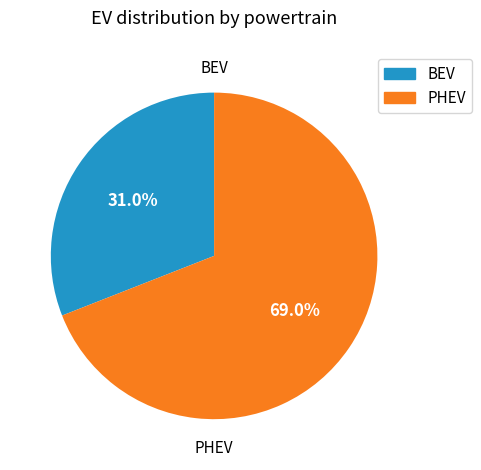

Is there a majority slice in this chart?

Yes